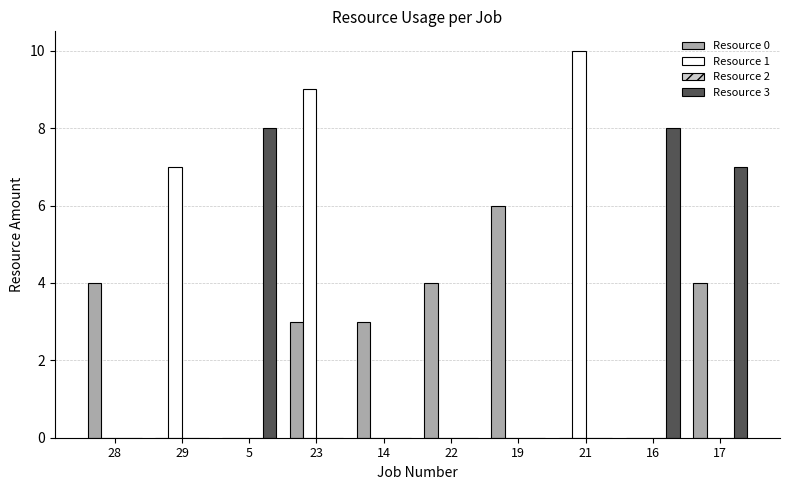

The Resource 1 series shows 9 at 23. True or false?

True